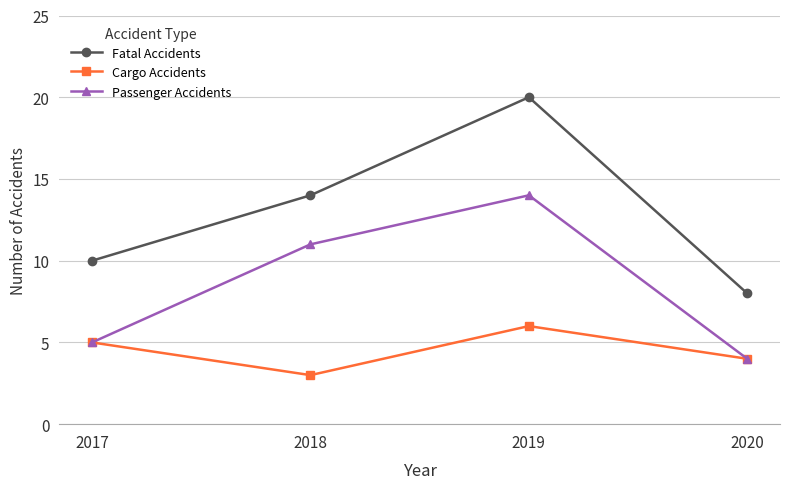

True or false: Fatal Accidents has a value of 14 at 2018.

True